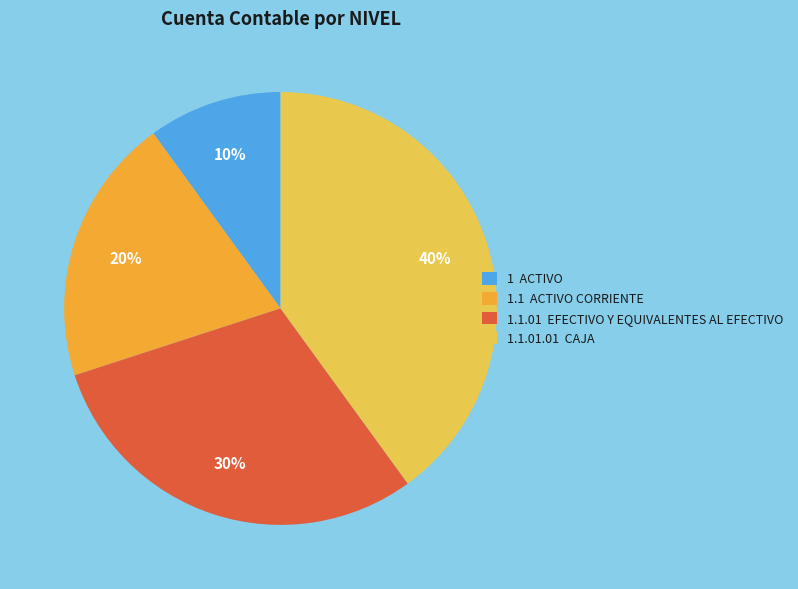

Rank the categories by value from highest to lowest.

1.1.01.01 CAJA, 1.1.01 EFECTIVO Y EQUIVALENTES AL EFECTIVO, 1.1 ACTIVO CORRIENTE, 1 ACTIVO